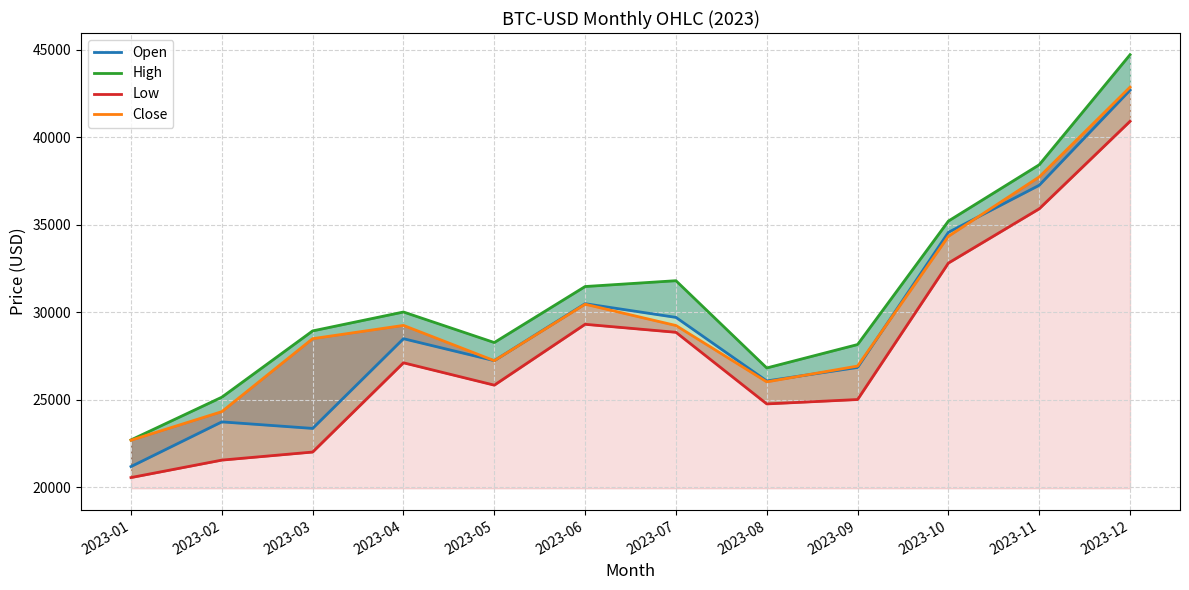

Is the value of Close at 2023-07 greater than the value of High at 2023-10?

No